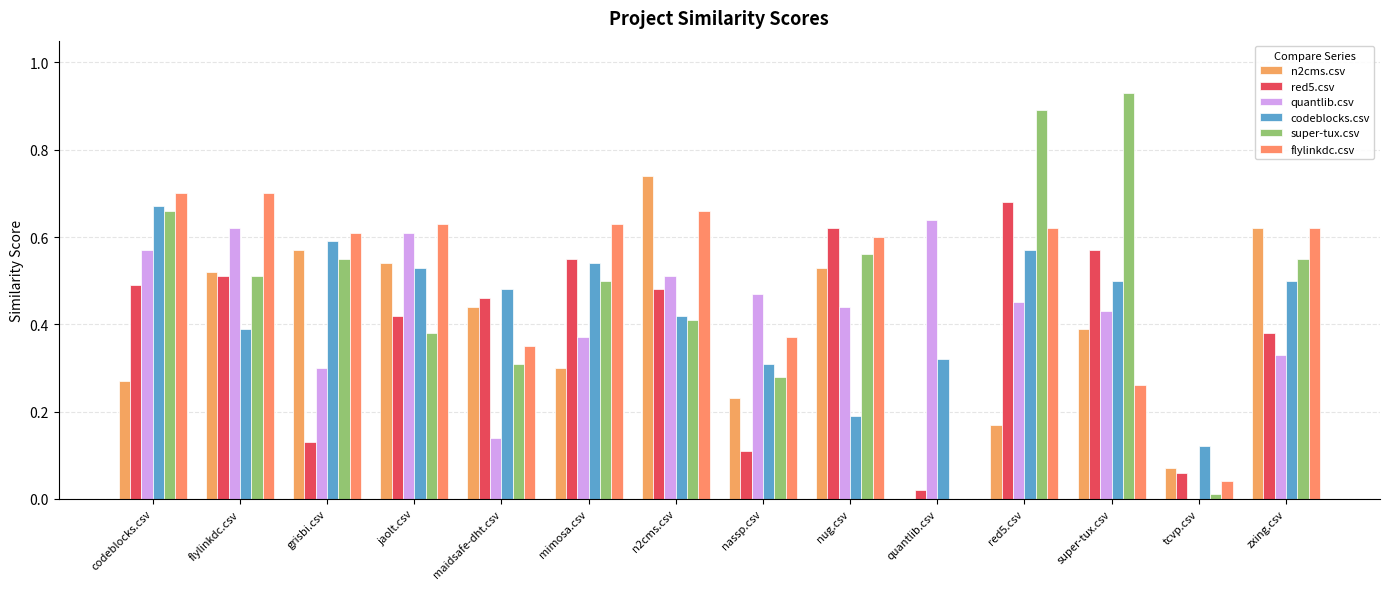

Does the chart contain stacked bars?

No